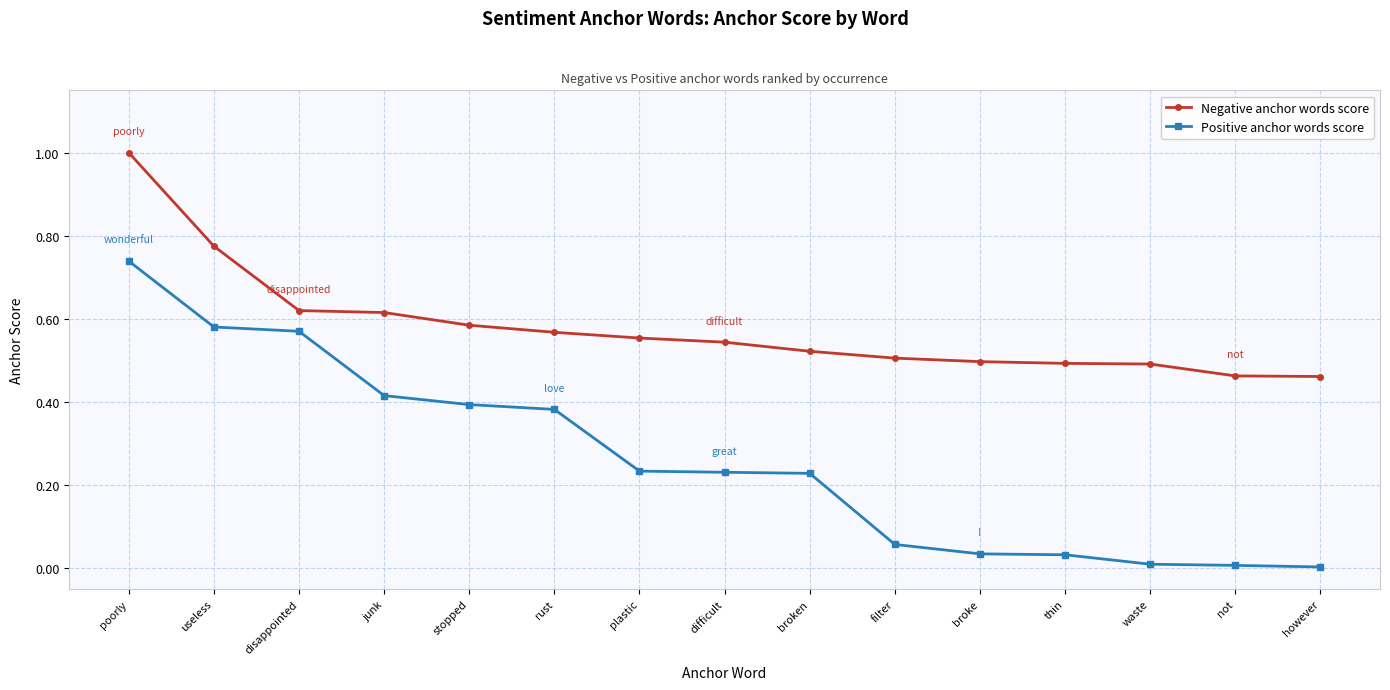

How many Negative anchor words score values are between 0 and 1?

15